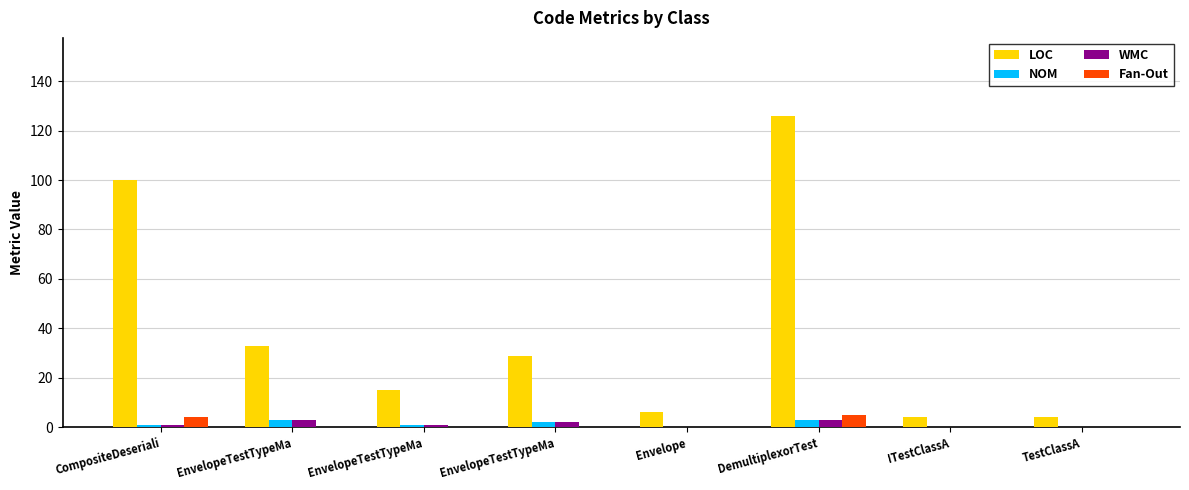

What is the lowest value of the LOC series?

4